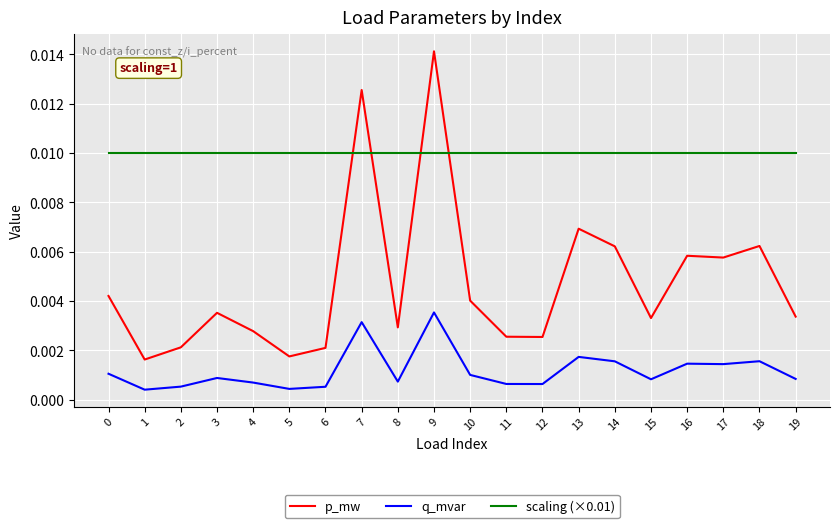

True or false: scaling (×0.01) and q_mvar intersect in this chart.

False